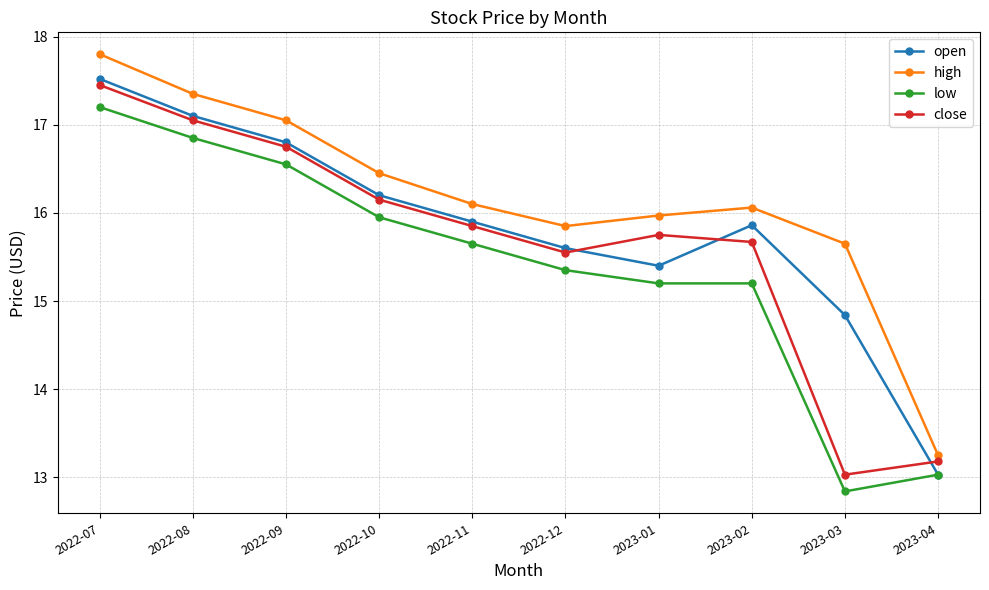

Where is the first local minimum for close?

2022-12